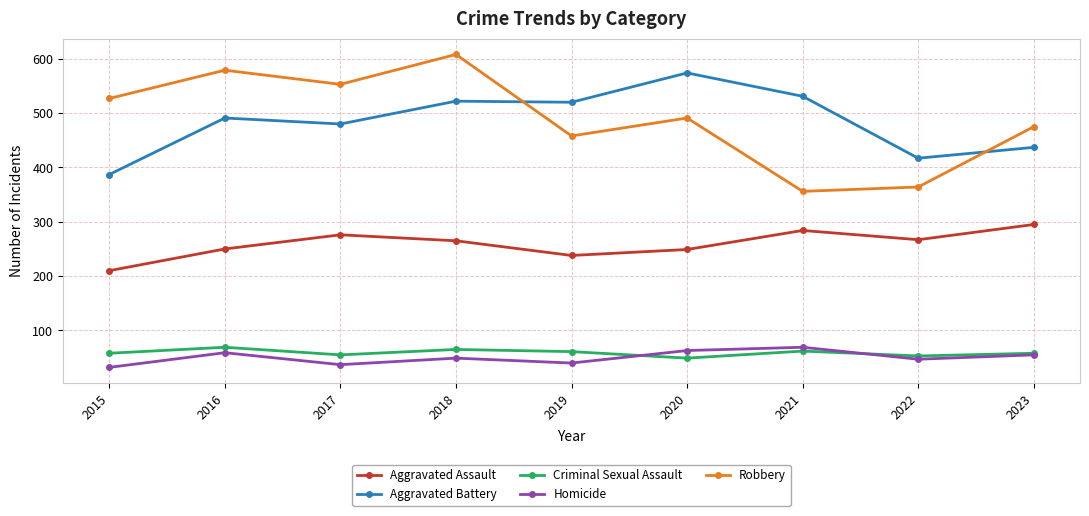

True or false: Criminal Sexual Assault has more than 0 points higher than both neighbors.

True